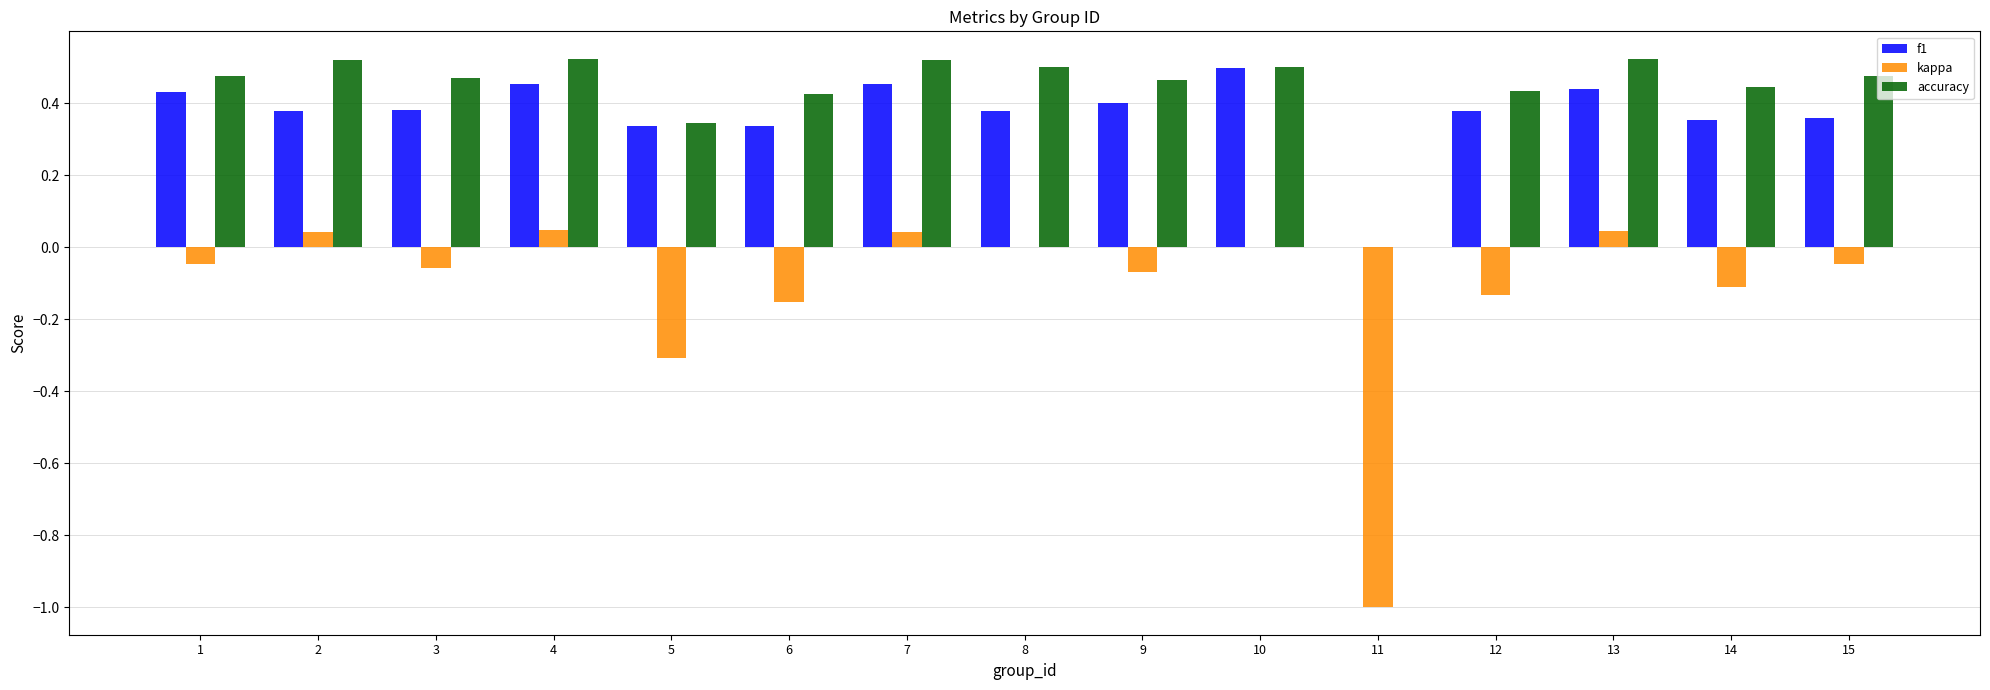

What is the total value across all series at 4?

1.0